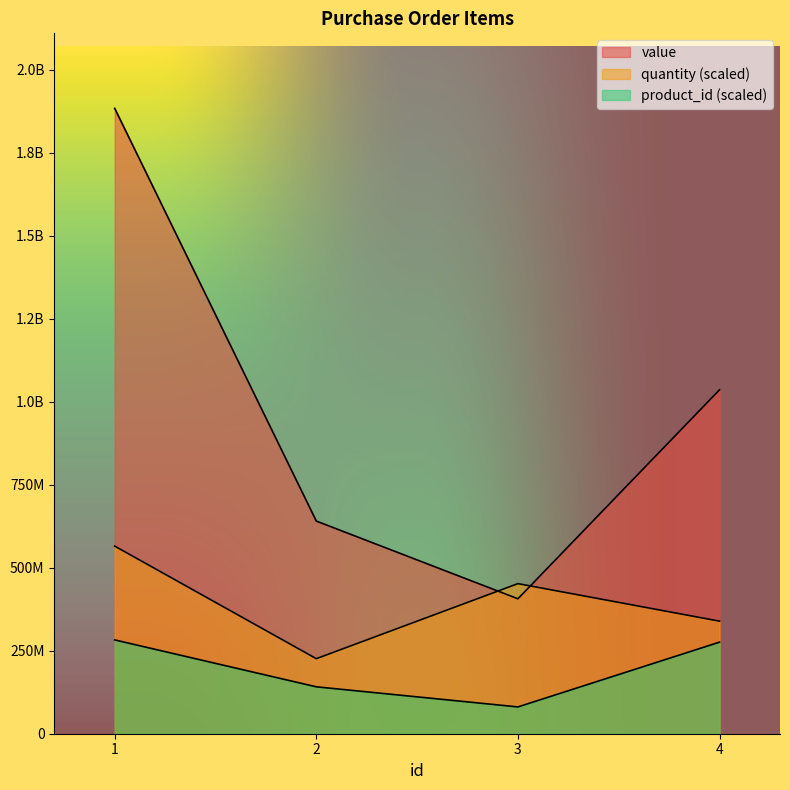

List the series in order of their overall mean, lowest first.

product_id, quantity, value